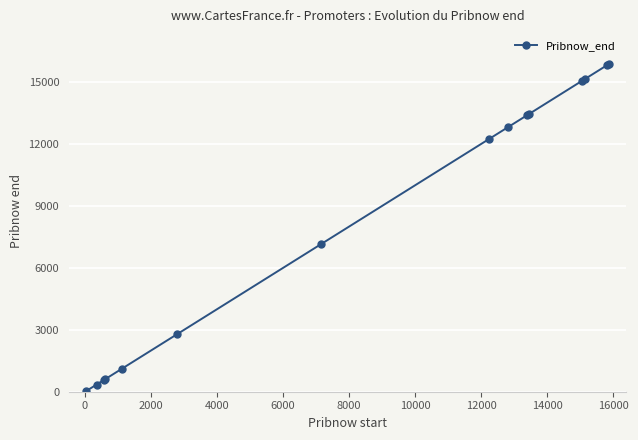

What is the maximum value shown in the chart?

15863